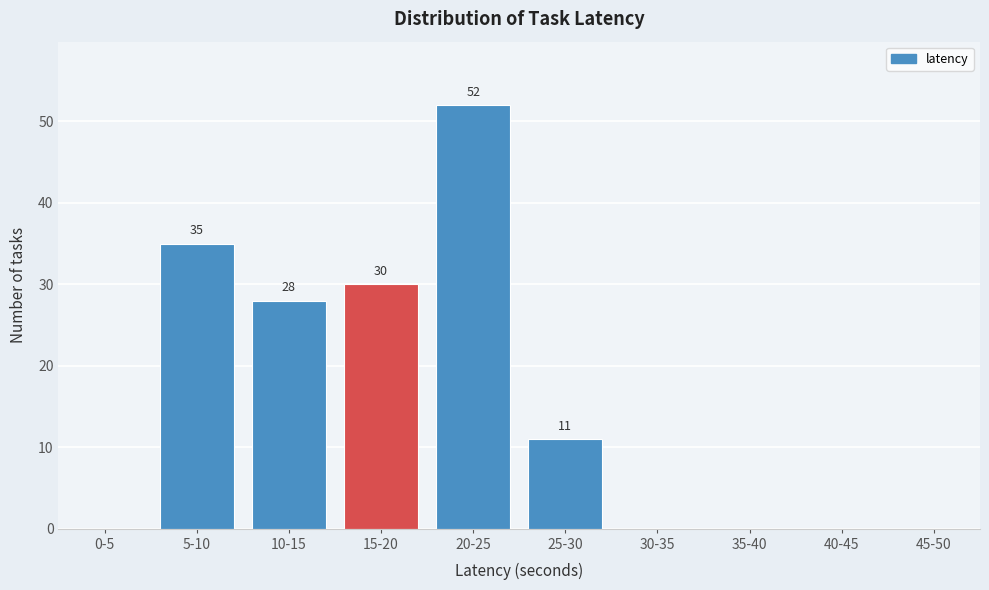

Reading right to left, transcribe all the data shown in this chart.

45-50=0	40-45=0	35-40=0	30-35=0	25-30=11	20-25=52	15-20=30	10-15=28	5-10=35	0-5=0